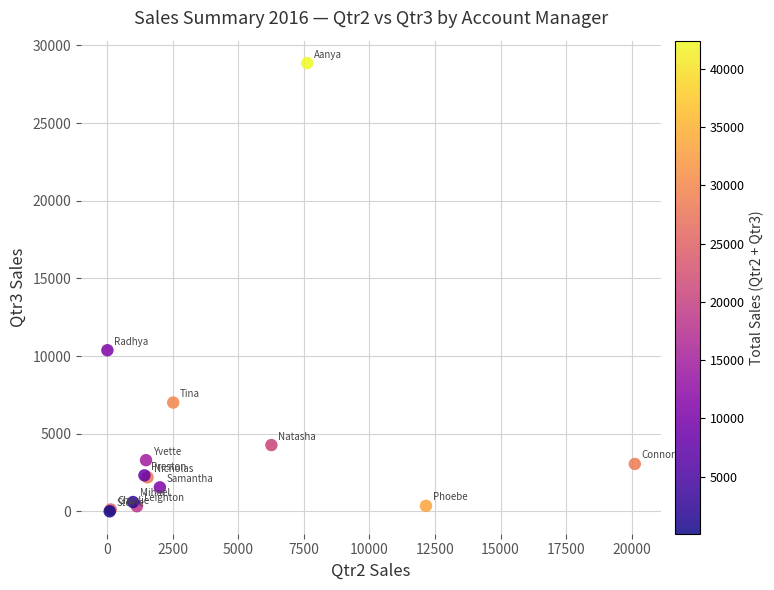

What Y value in the scatter plot is closest to 14433?

10373.6